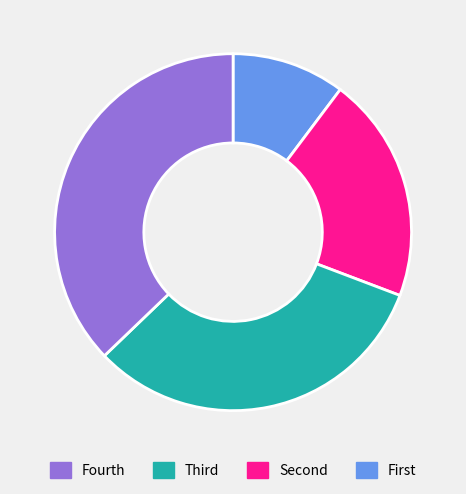

Does any single category account for the majority?

No